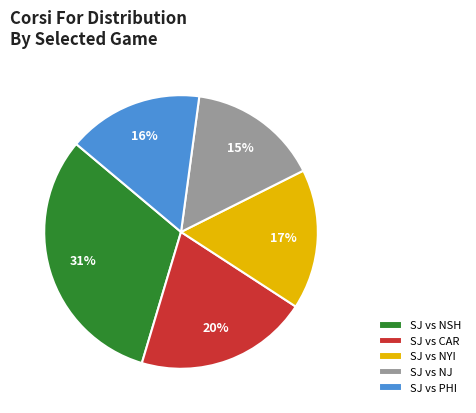

Is there any slice that represents more than half of the pie?

No